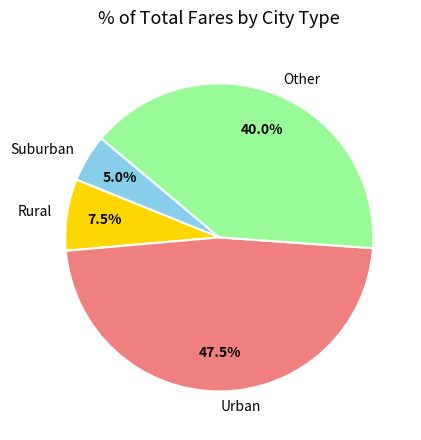

Which slice is the largest?

Urban